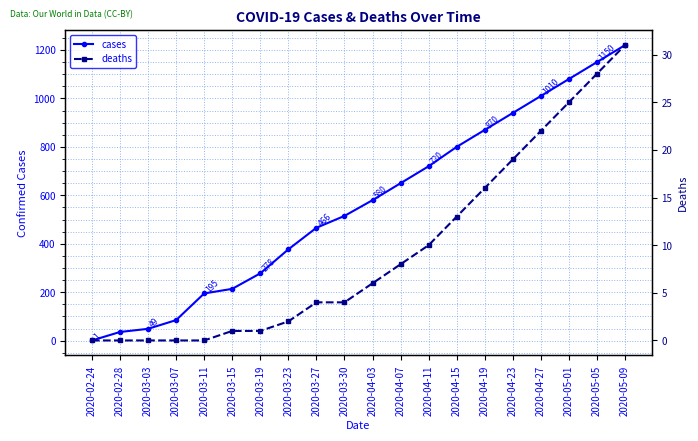

How many values in deaths are above zero?

15